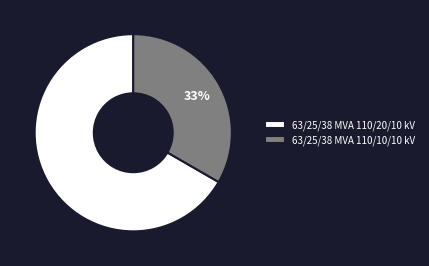

Which category has the smallest portion of the pie?

63/25/38 MVA 110/10/10 kV